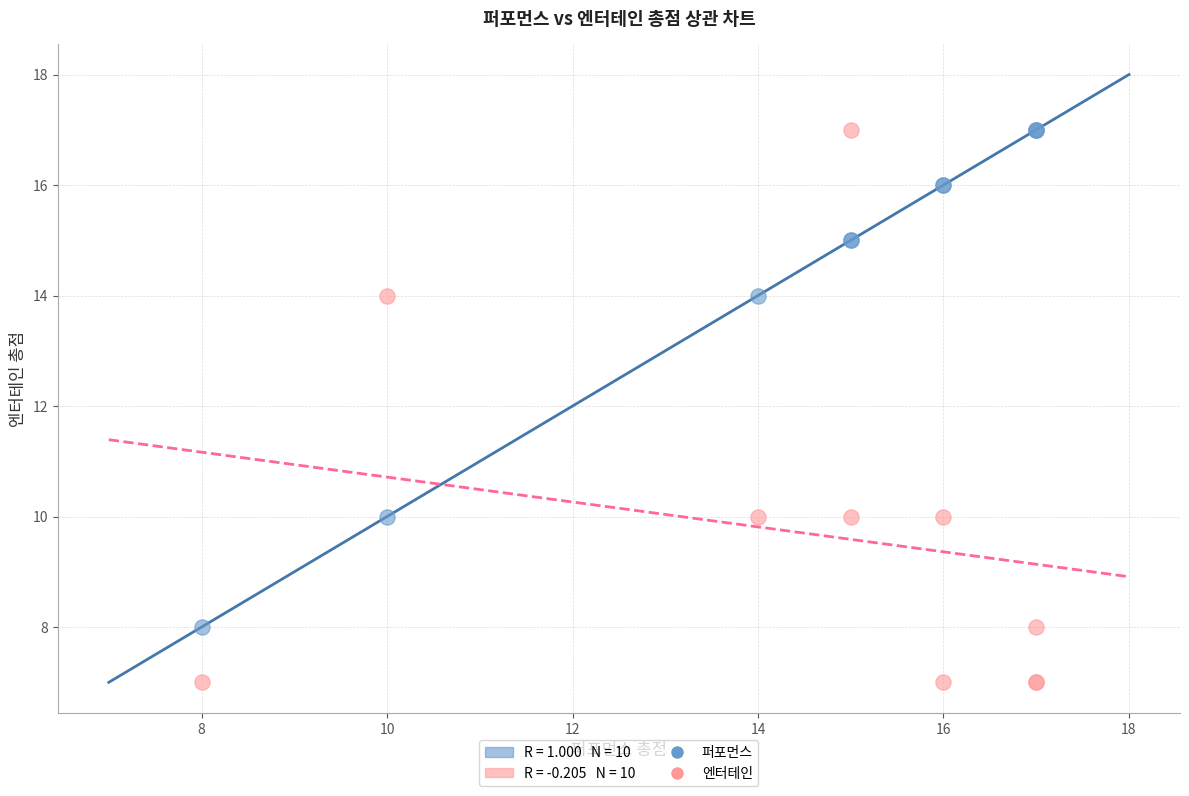

Which series has the largest Y range (max minus min)?

엔터테인